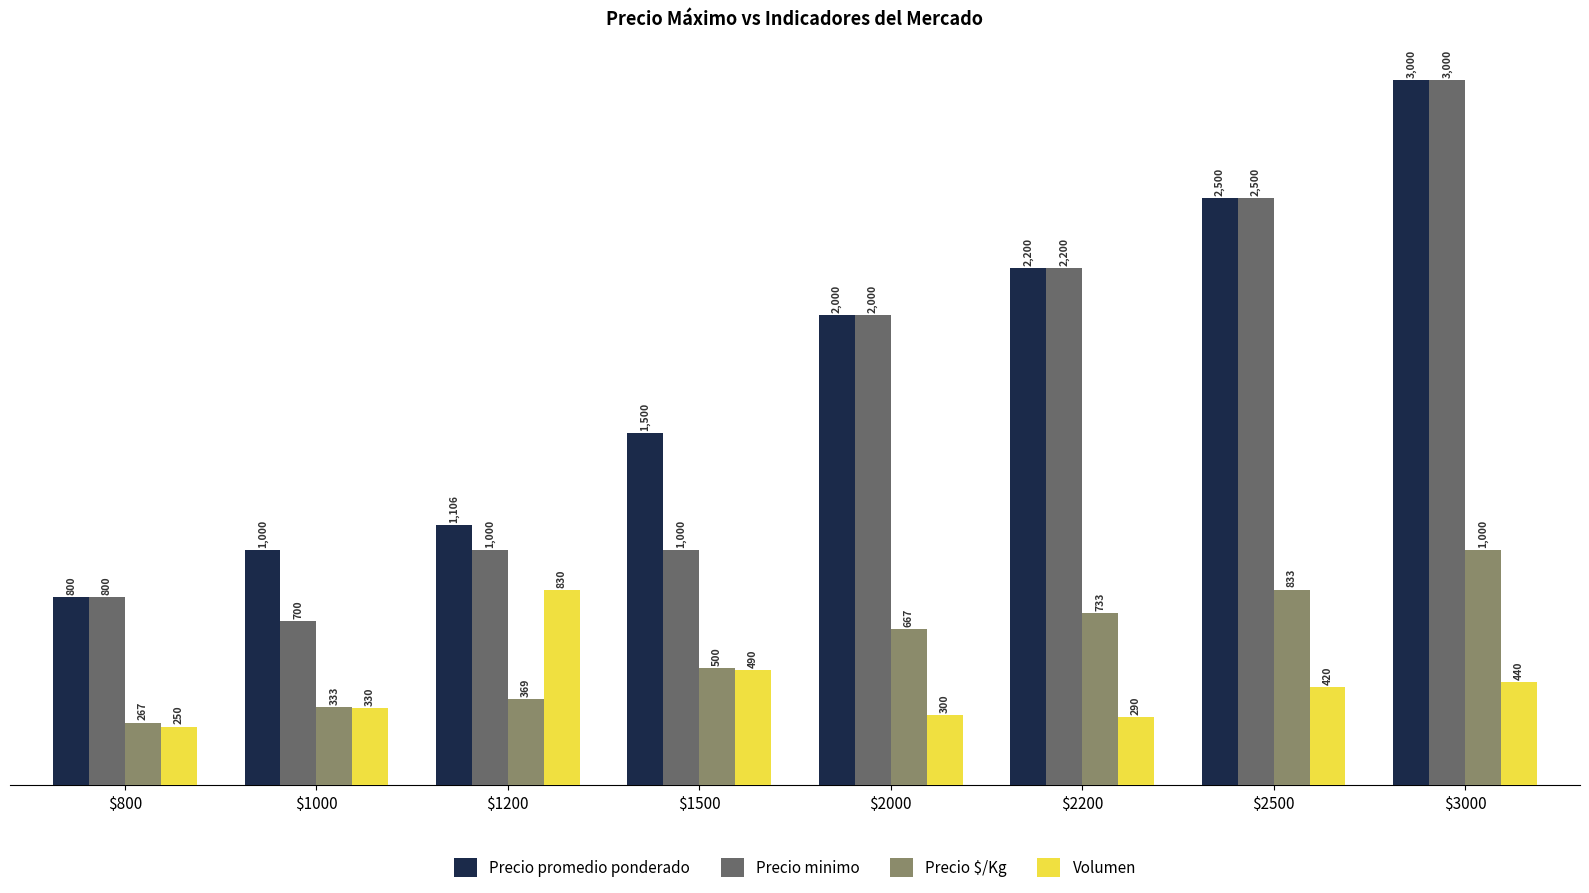

At which category is the sum across all series the highest?

$3000